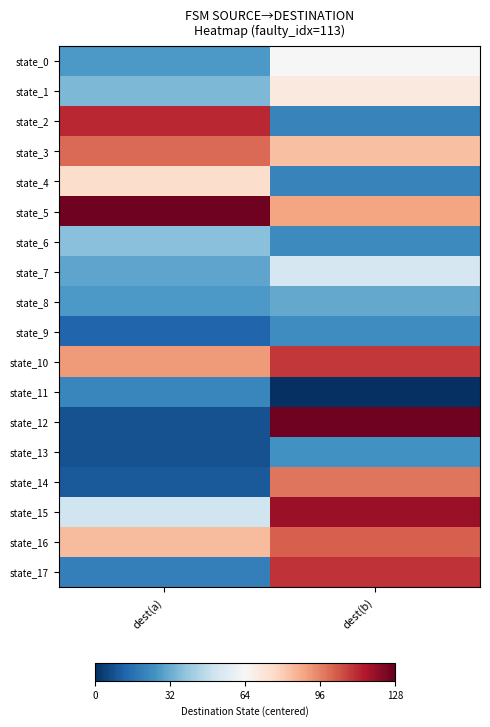

Count the number of categories in the chart.

2